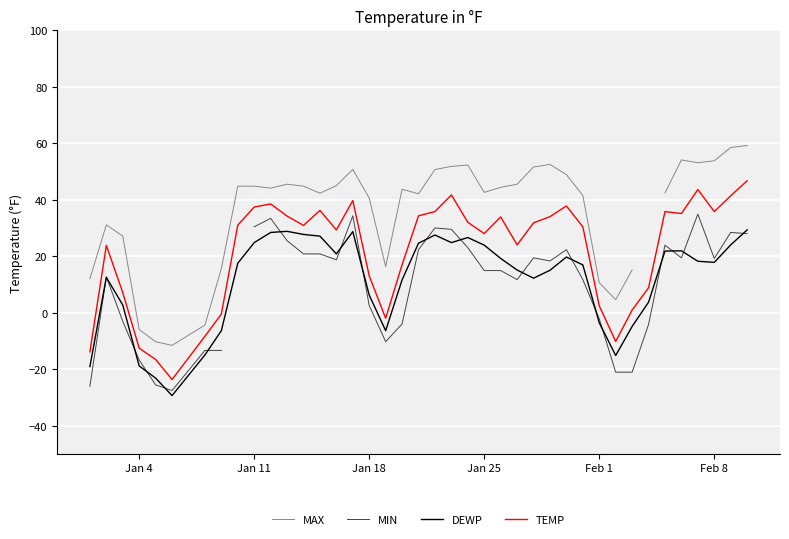

True or false: TEMP and DEWP cross at least once.

False